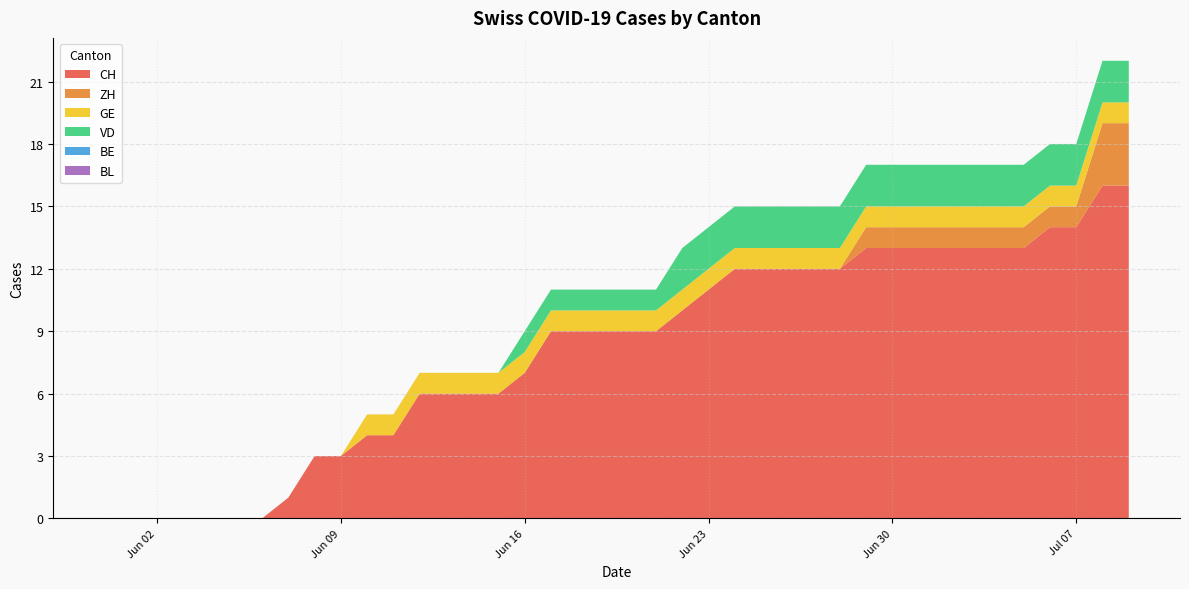

Reading right to left, extract all data points from this chart.

CH: 16	16	14	14	13	13	13	13	13	13	13	12	12	12	12	12	11	10	9	9	9	9	9	7	6	6	6	6	4	4	3	3	1	0	0	0	0	0	0	0
ZH: 3	3	1	1	1	1	1	1	1	1	1	0	0	0	0	0	0	0	0	0	0	0	0	0	0	0	0	0	0	0	0	0	0	0	0	0	0	0	0	0
GE: 1	1	1	1	1	1	1	1	1	1	1	1	1	1	1	1	1	1	1	1	1	1	1	1	1	1	1	1	1	1	0	0	0	0	0	0	0	0	0	0
VD: 2	2	2	2	2	2	2	2	2	2	2	2	2	2	2	2	2	2	1	1	1	1	1	1	0	0	0	0	0	0	0	0	0	0	0	0	0	0	0	0
BE: 0	0	0	0	0	0	0	0	0	0	0	0	0	0	0	0	0	0	0	0	0	0	0	0	0	0	0	0	0	0	0	0	0	0	0	0	0	0	0	0
BL: 0	0	0	0	0	0	0	0	0	0	0	0	0	0	0	0	0	0	0	0	0	0	0	0	0	0	0	0	0	0	0	0	0	0	0	0	0	0	0	0